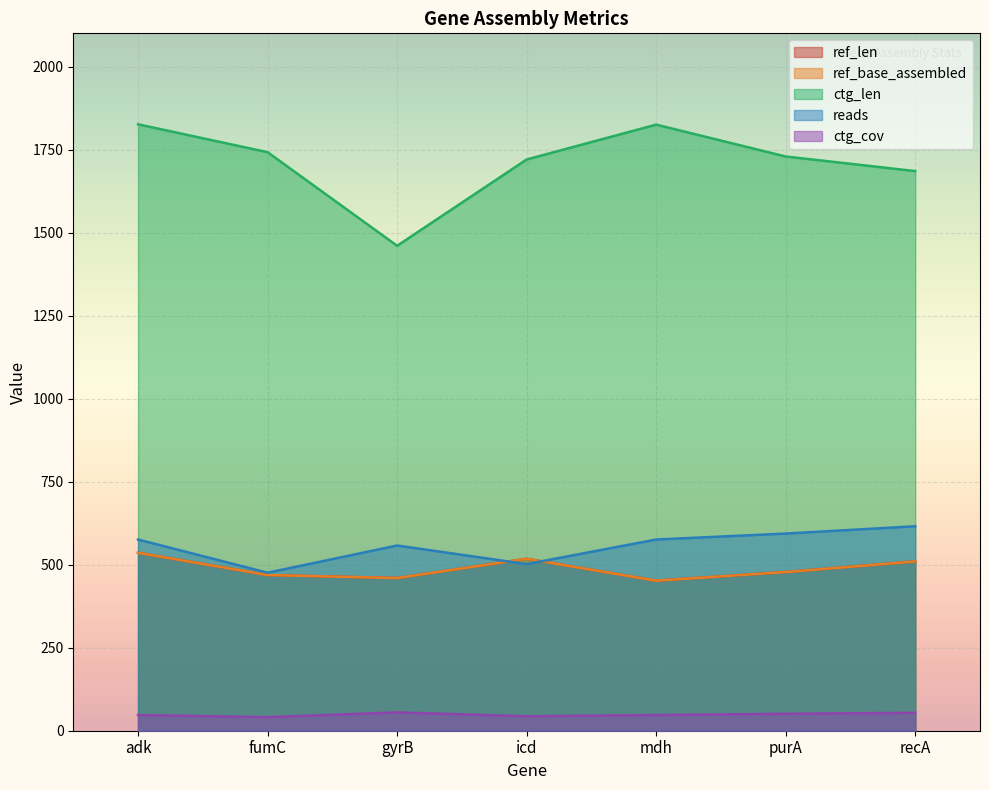

How many values in the ctg_len series are below 1730?

3